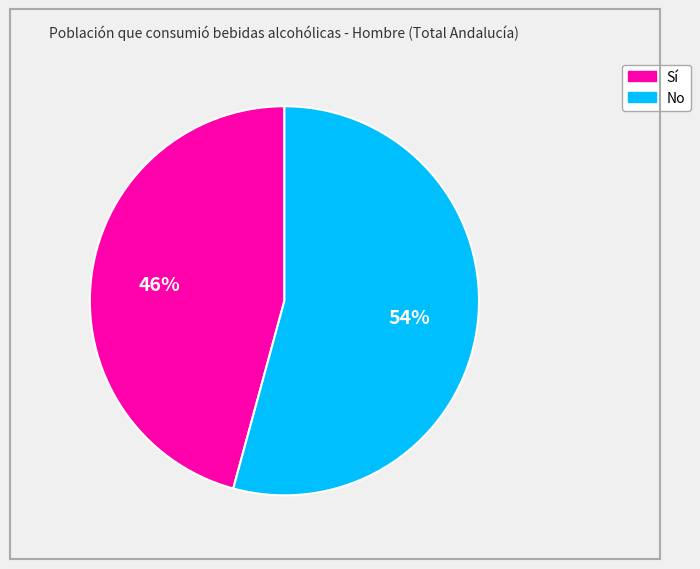

What percentage is the No slice, to the nearest percent?

54%